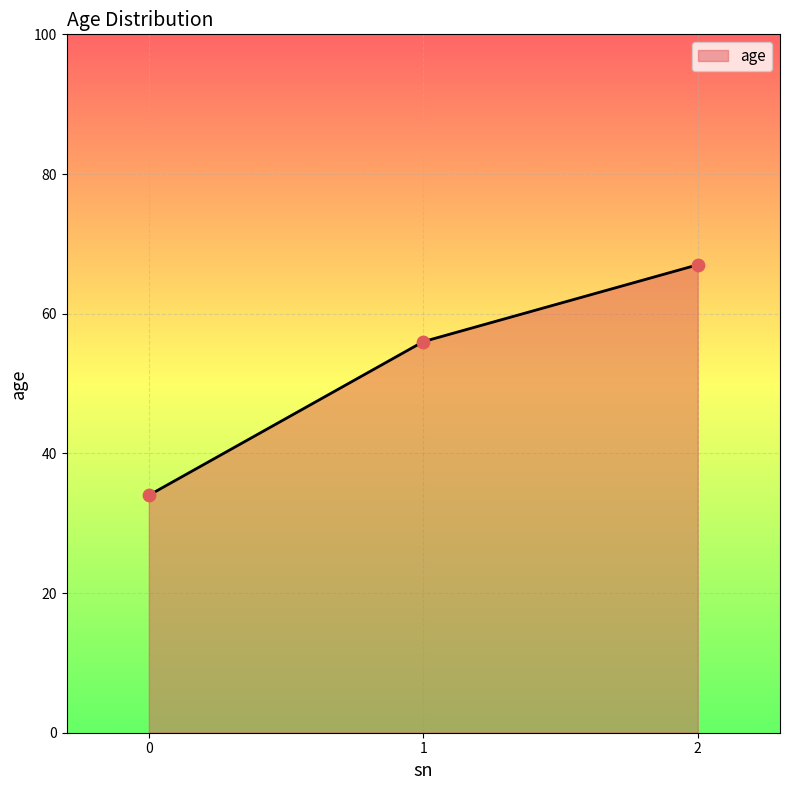

Between 2 and 0, which is larger?

2